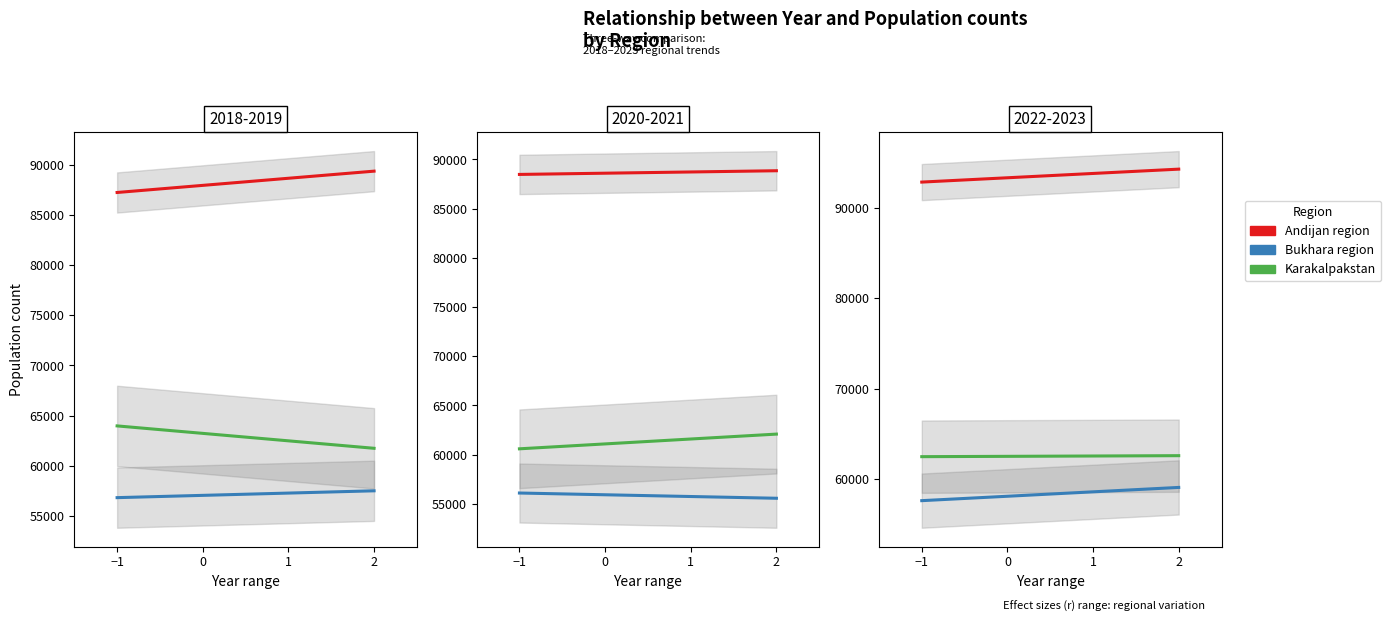

How many distinct data groups are displayed?

3